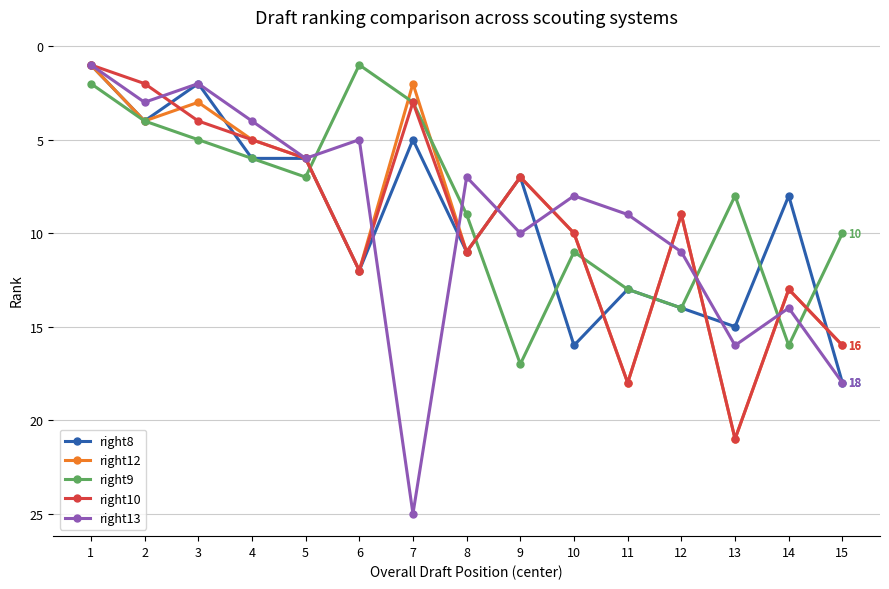

Reading left to right, extract all data points from this chart.

right8: 1=1	2=4	3=2	4=6	5=6	6=12	7=5	8=11	9=7	10=16	11=13	12=14	13=15	14=8	15=18
right12: 1=1	2=4	3=3	4=5	5=6	6=12	7=2	8=11	9=7	10=10	11=18	12=9	13=21	14=13	15=16
right9: 1=2	2=4	3=5	4=6	5=7	6=1	7=3	8=9	9=17	10=11	11=13	12=14	13=8	14=16	15=10
right10: 1=1	2=2	3=4	4=5	5=6	6=12	7=3	8=11	9=7	10=10	11=18	12=9	13=21	14=13	15=16
right13: 1=1	2=3	3=2	4=4	5=6	6=5	7=25	8=7	9=10	10=8	11=9	12=11	13=16	14=14	15=18